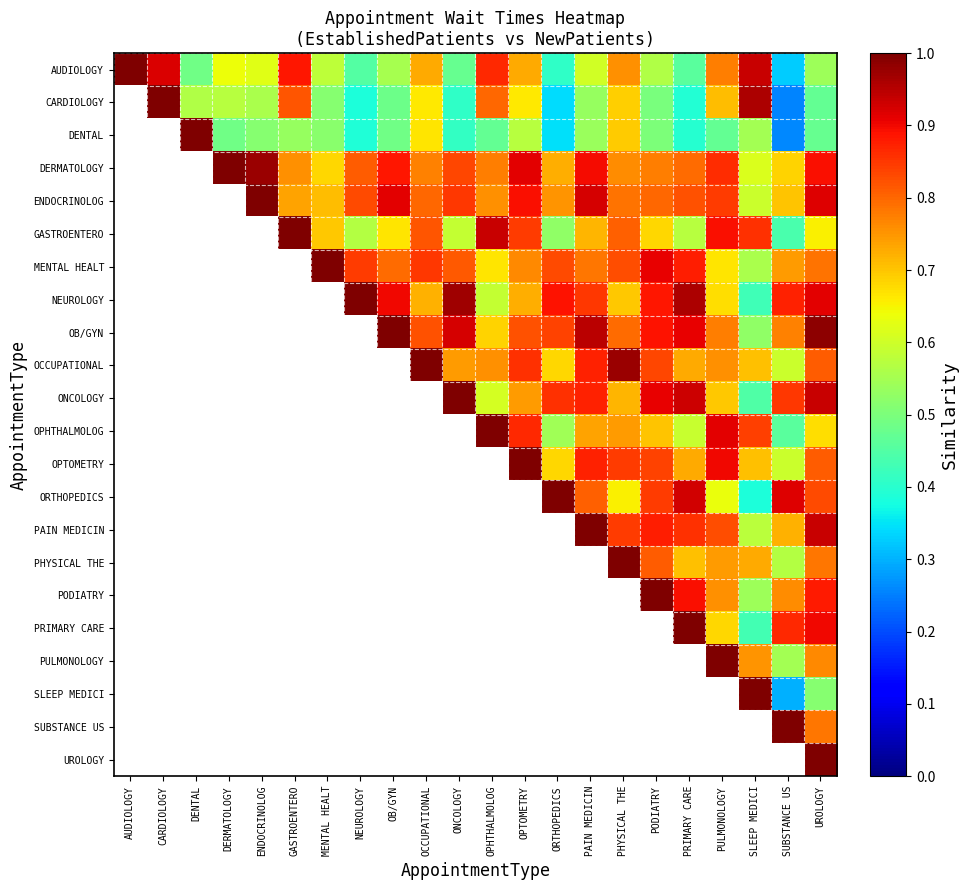

List the series in order of their peak value, highest first.

AUDIOLOGY, CARDIOLOGY, DENTAL, DERMATOLOGY, ENDOCRINOLOG, GASTROENTERO, MENTAL HEALT, NEUROLOGY, OB/GYN, OCCUPATIONAL, ONCOLOGY, OPHTHALMOLOG, OPTOMETRY, ORTHOPEDICS, PAIN MEDICIN, PHYSICAL THE, PODIATRY, PRIMARY CARE, PULMONOLOGY, SLEEP MEDICI, SUBSTANCE US, UROLOGY